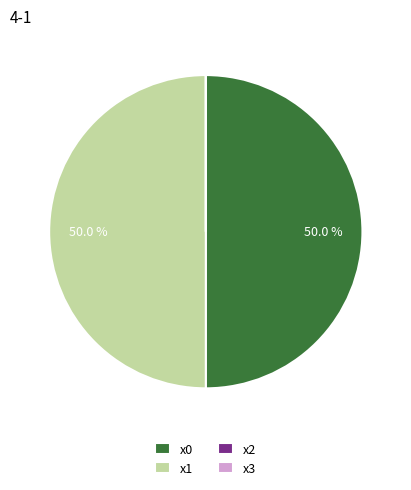

Count the number of slices in the pie.

4